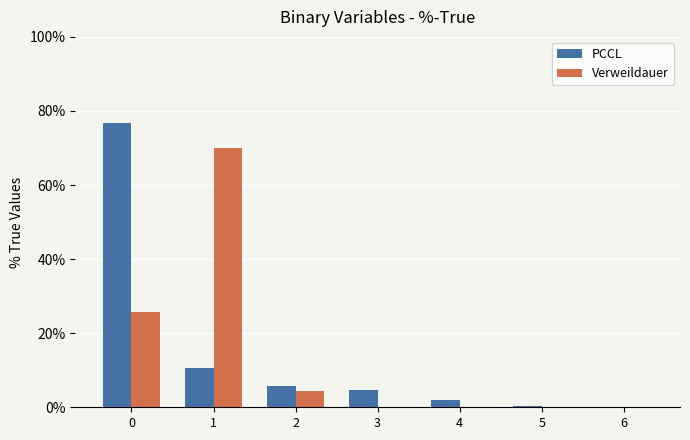

What is the difference between the Verweildauer values at 6 and 0?

25.6